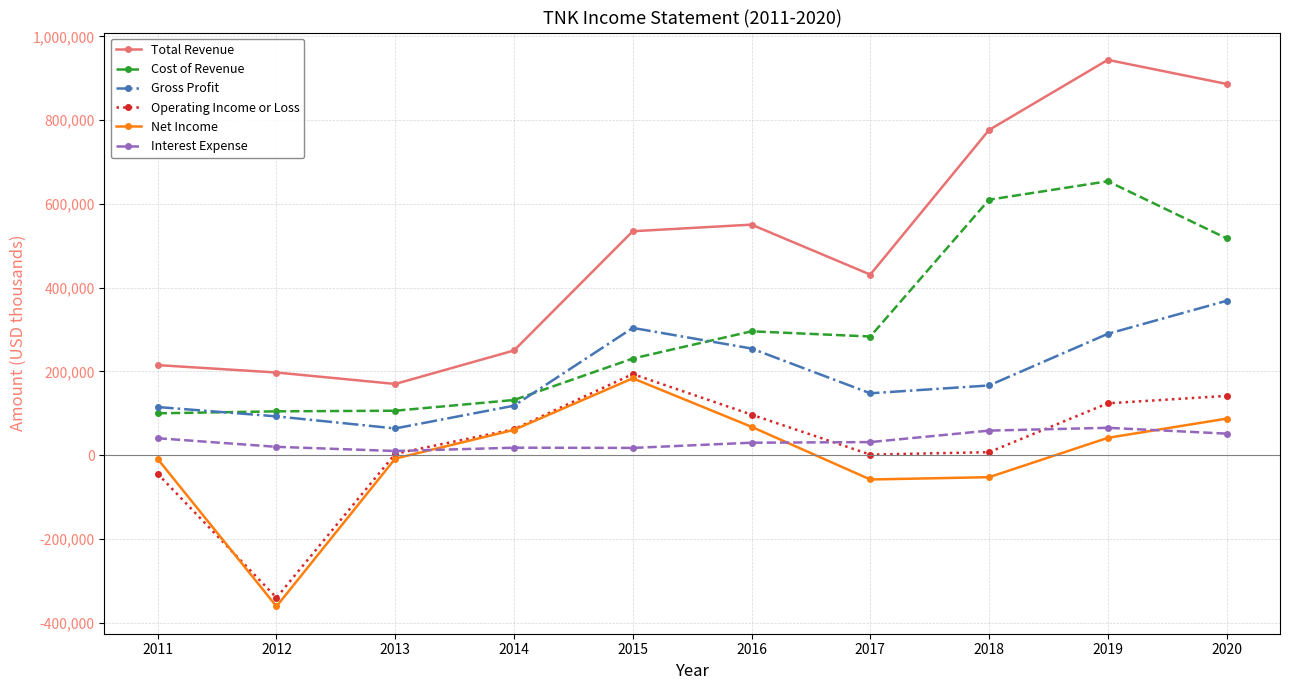

At which label is Total Revenue closest to 557000?

2016